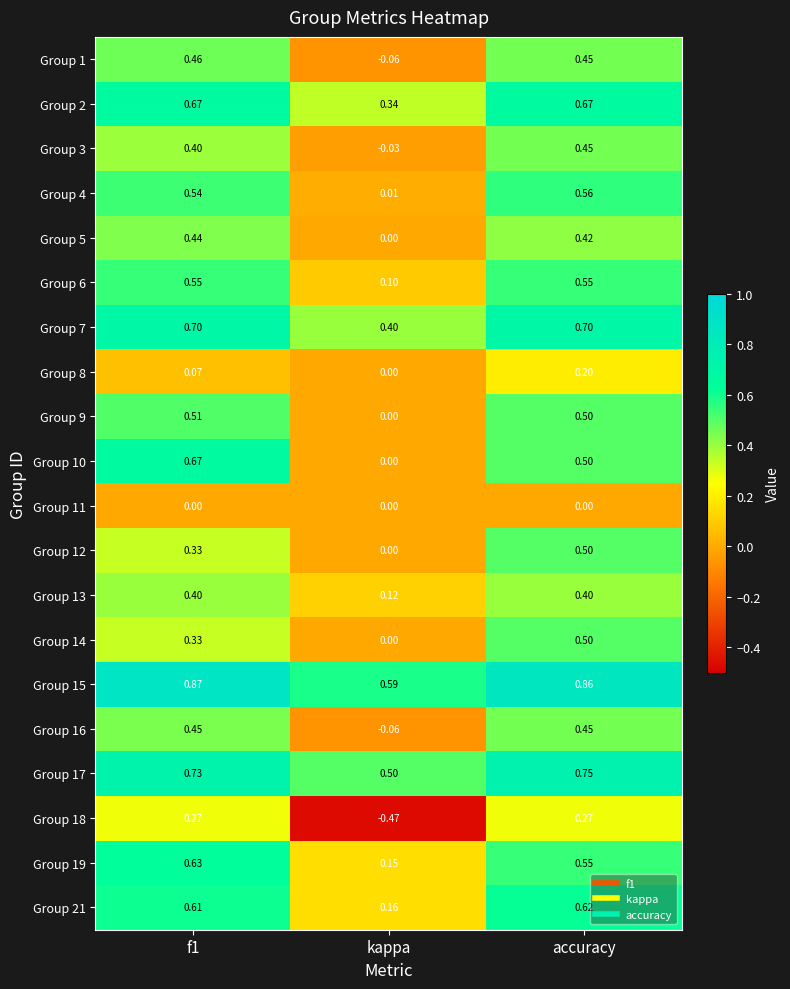

Which category has the lowest value across all series?

kappa